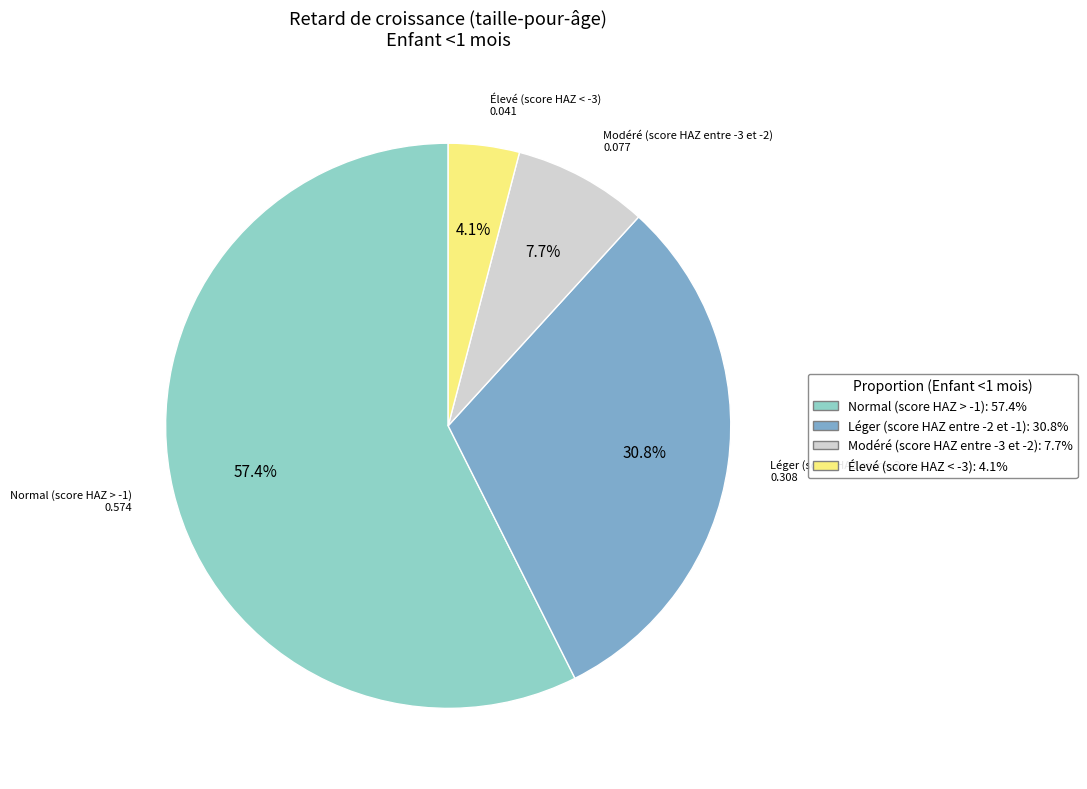

Which has a higher value, Modéré (score HAZ entre -3 et -2) or Élevé (score HAZ < -3)?

Modéré (score HAZ entre -3 et -2)